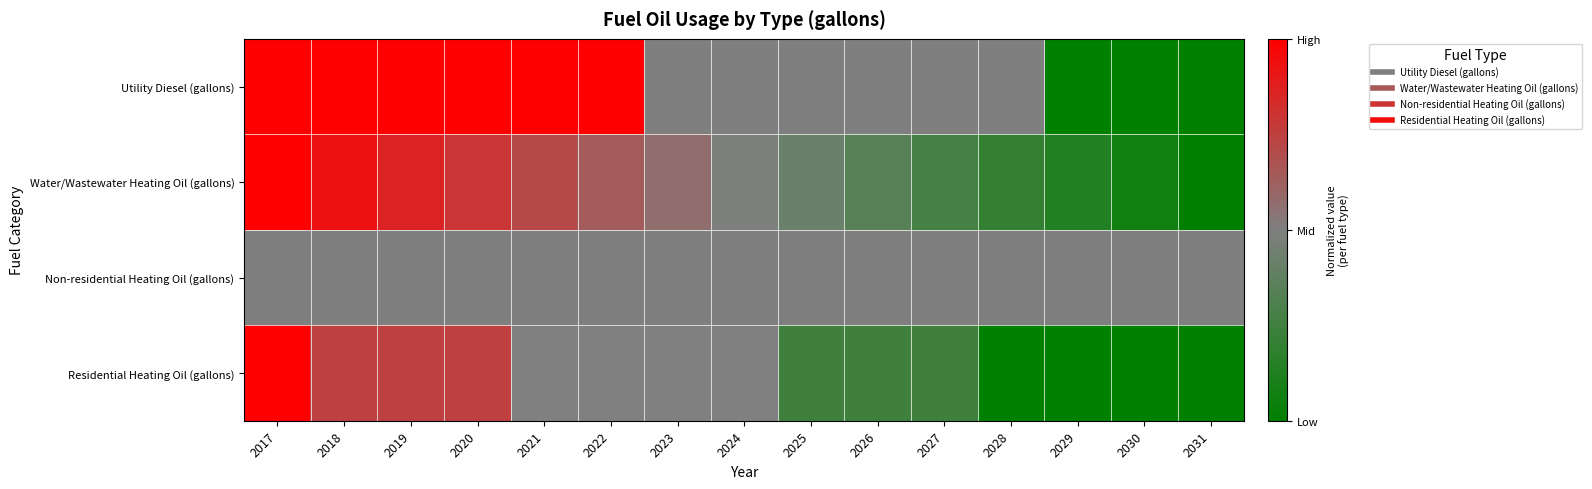

At how many categories does at least one series exceed 0?

15